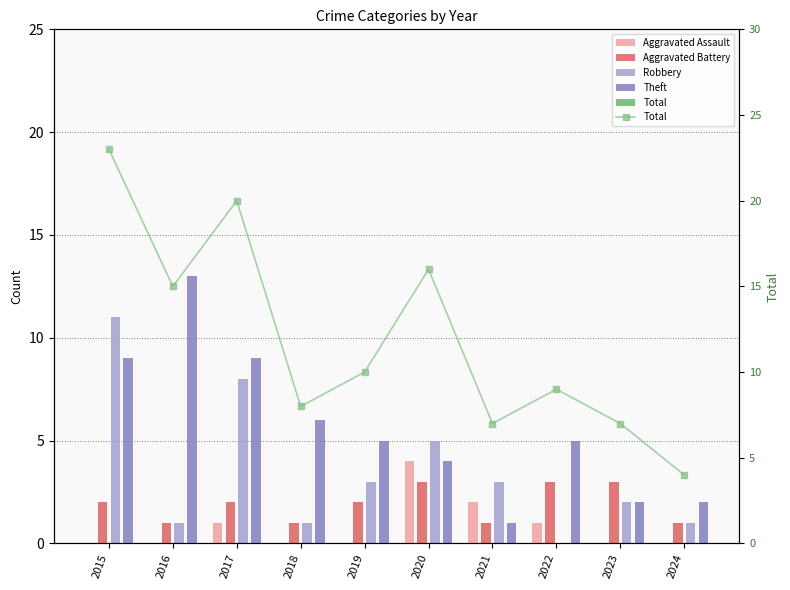

Which series changed the most between 2022 and 2024?

Total